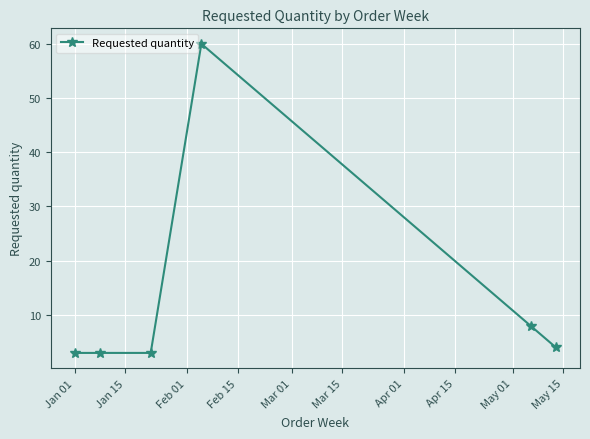

What is the smallest value displayed?

3